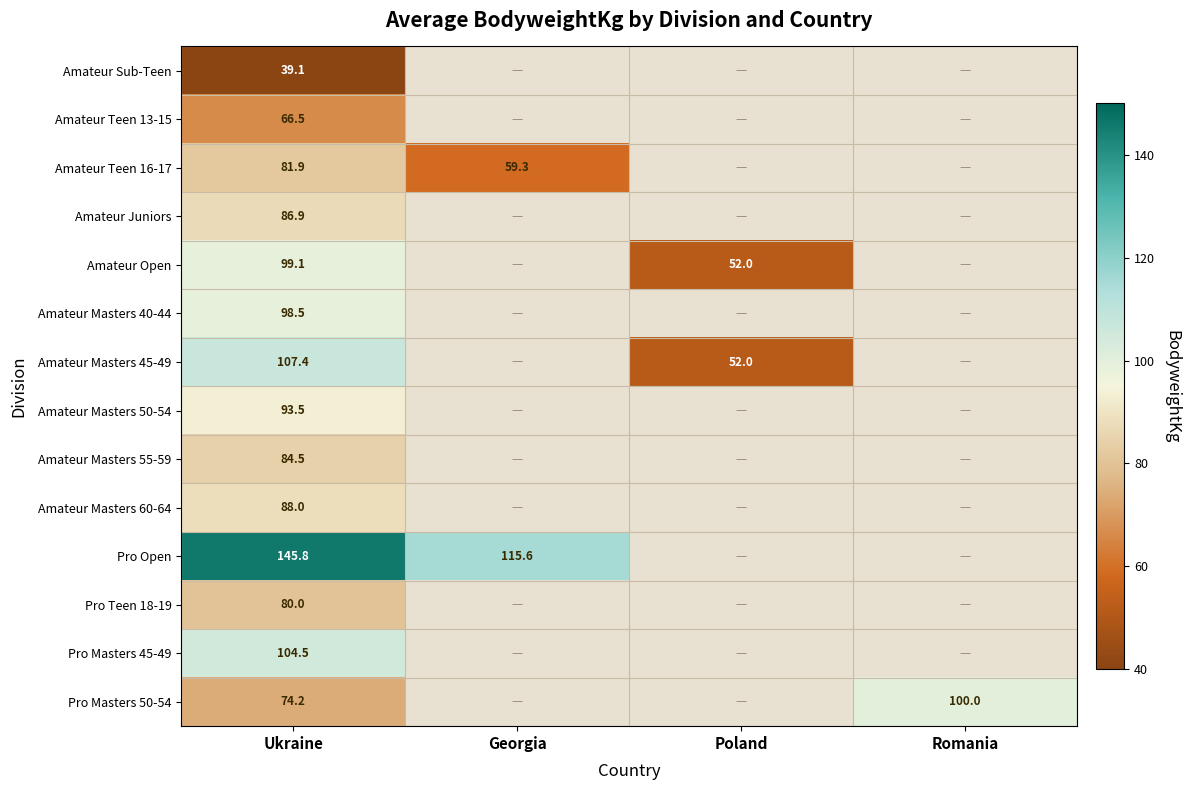

Is it true that Pro Masters 50-54 equals 58.3 at Romania?

False